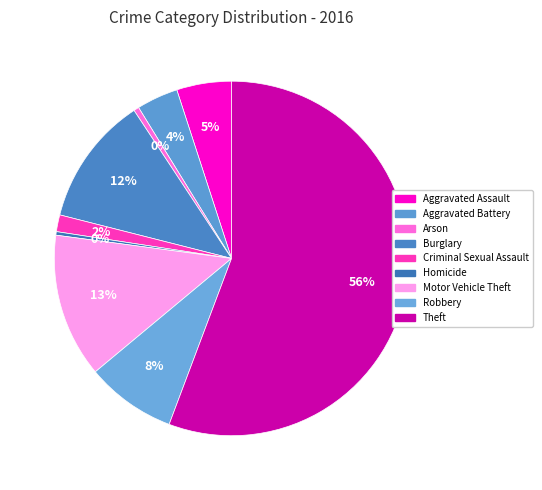

Does Arson account for over 50% of the chart?

No